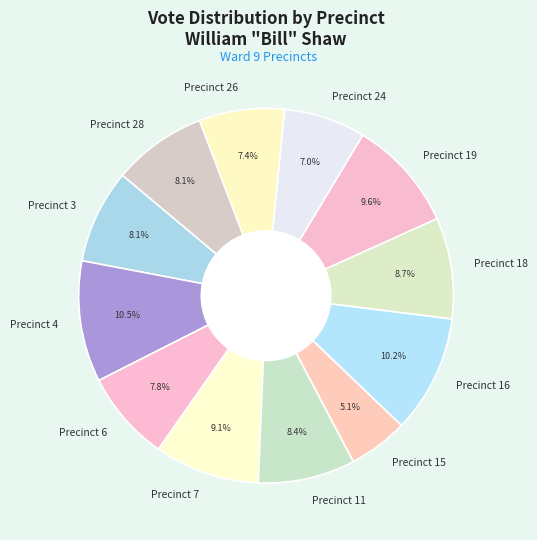

What is the smallest slice in the pie chart?

Precinct 15